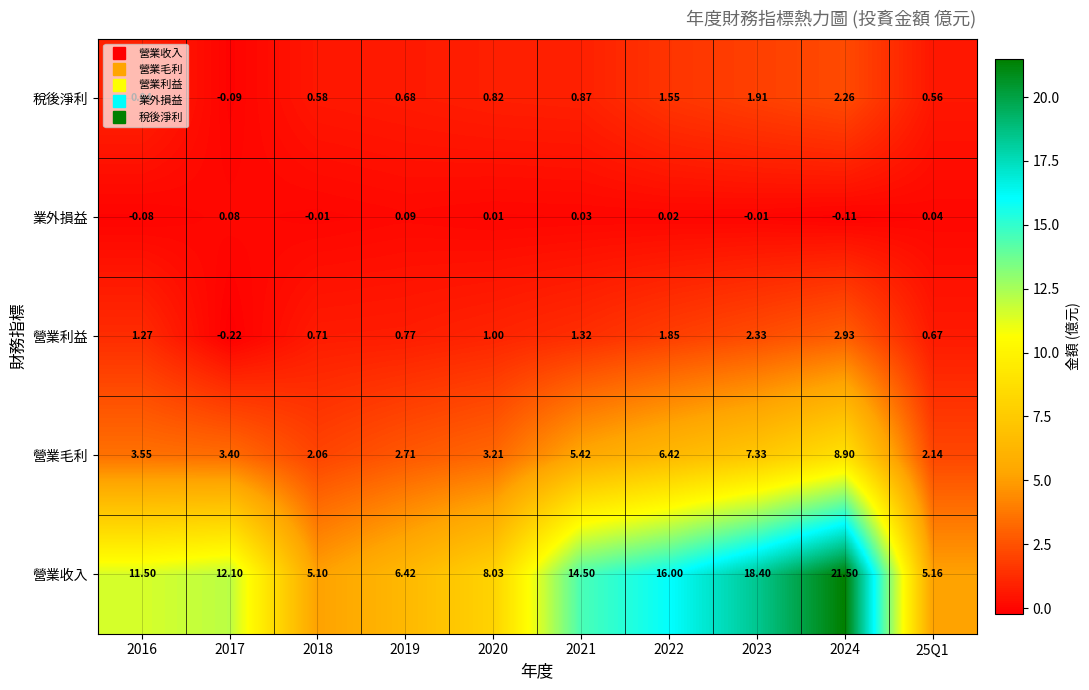

At how many categories does at least one series exceed 5?

10